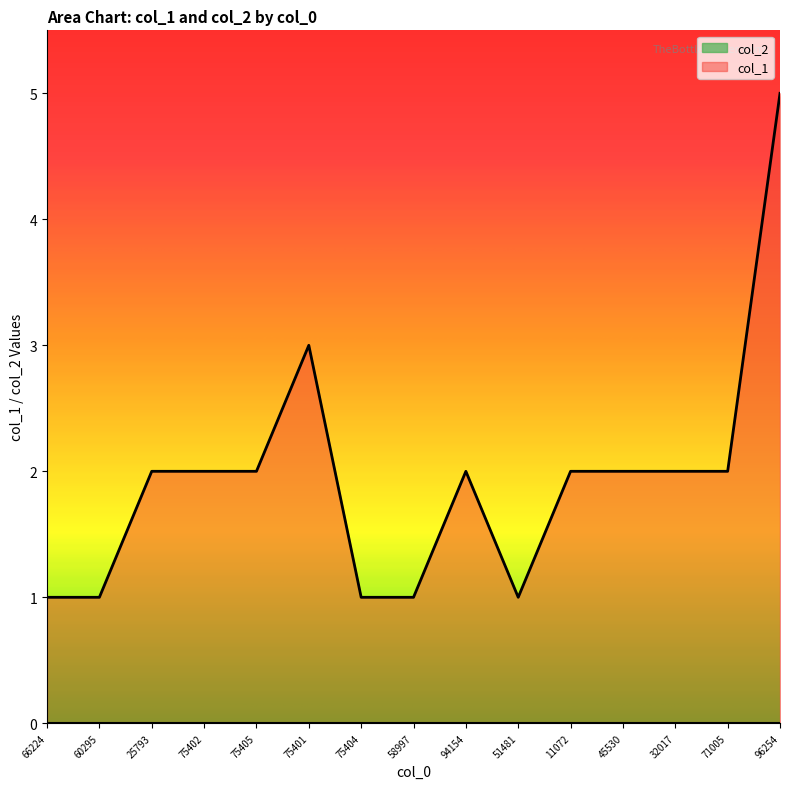

What is the label of the 14th point from the right?

60295